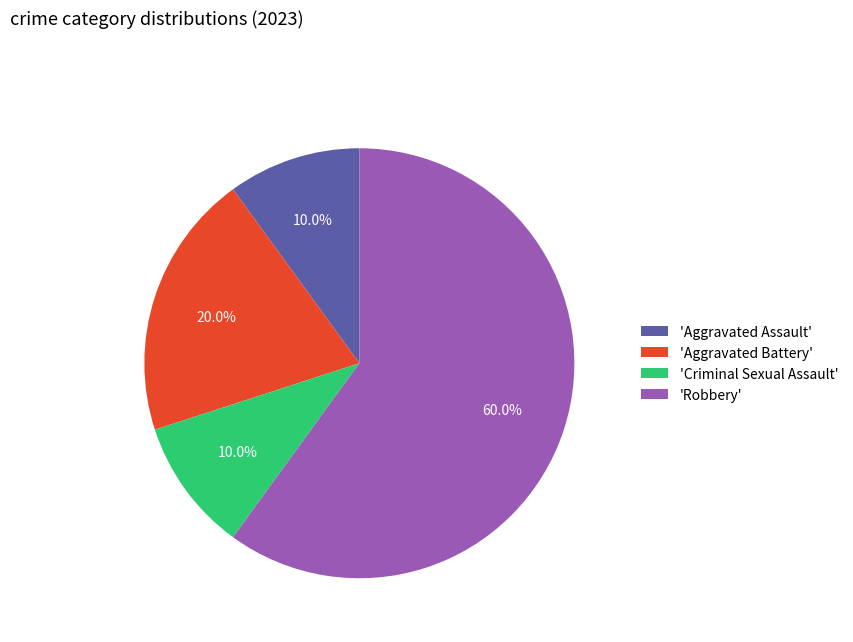

Does 'Robbery' account for over 50% of the chart?

Yes